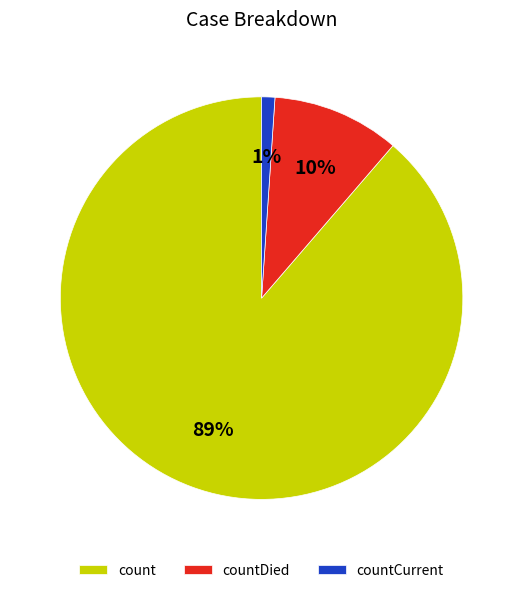

What is the majority slice?

count